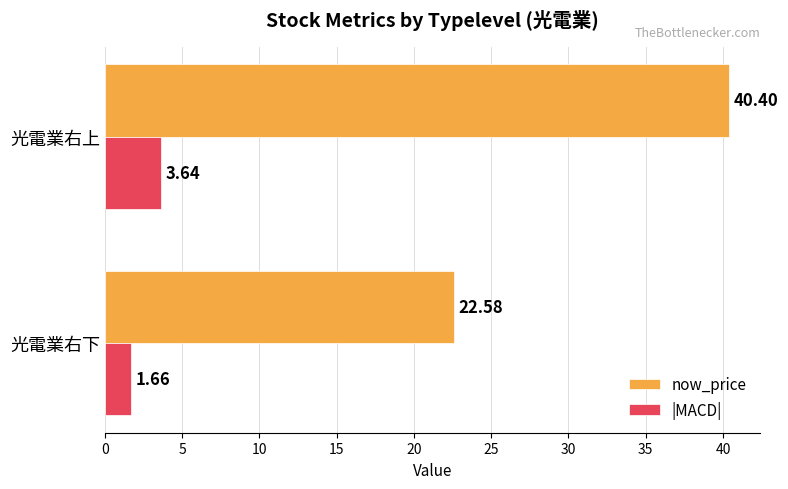

What is the average value of the now_price series?

31.5